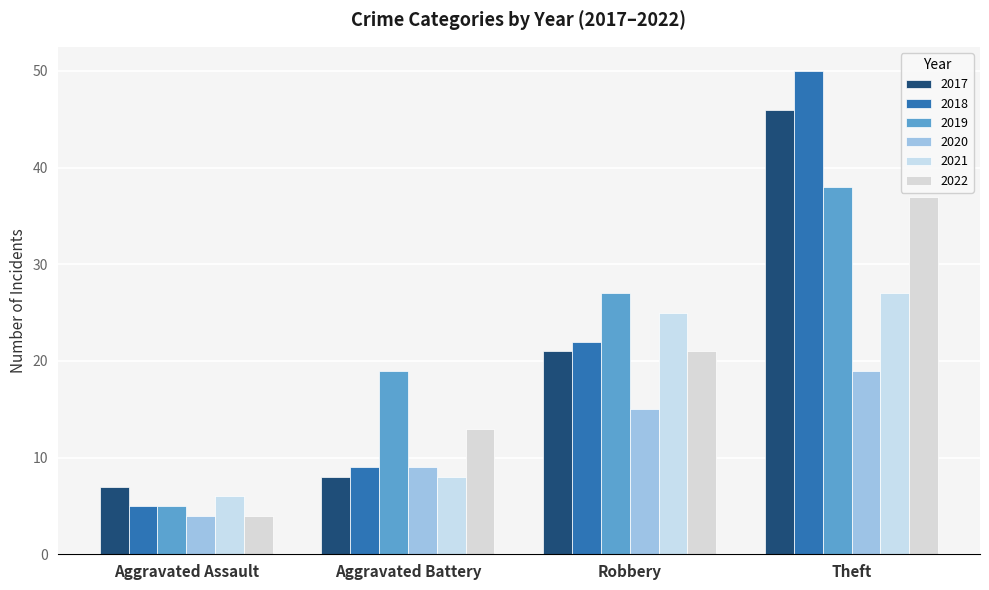

At how many categories does at least one series exceed 31?

1